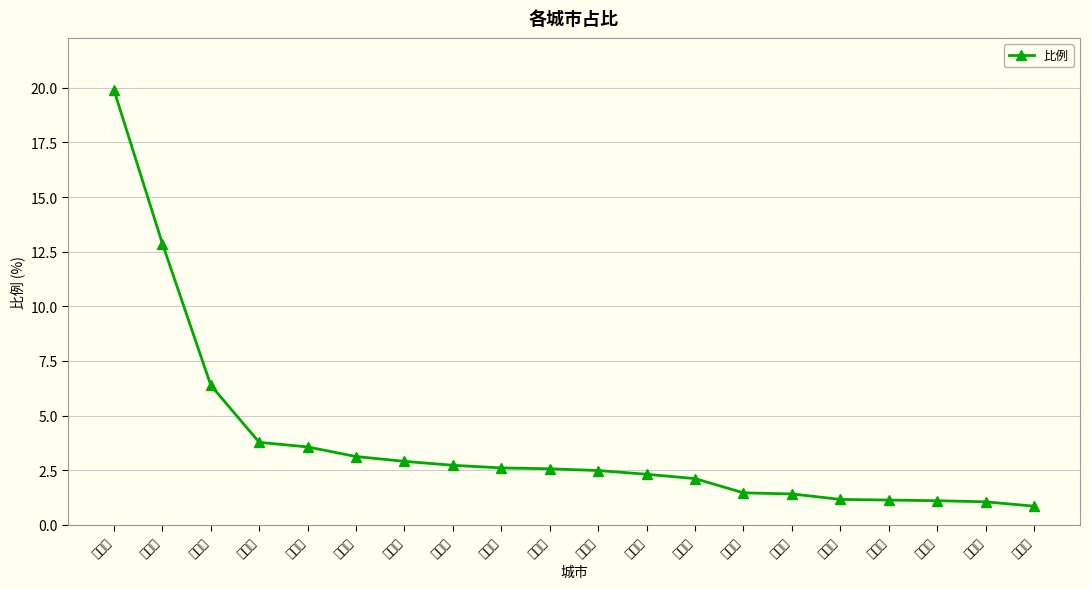

What is the label of the 1st point from the right?

安阳市